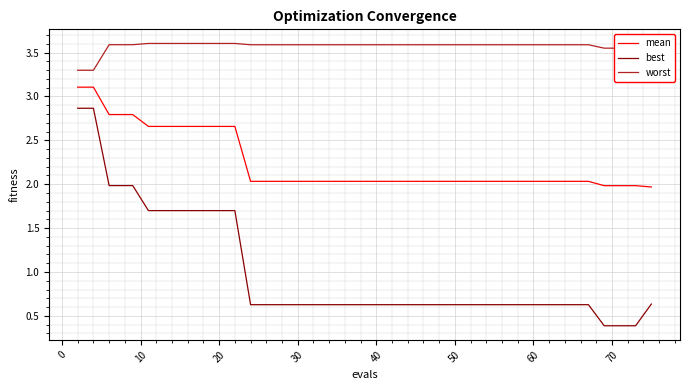

Which series has the largest range (max minus min)?

best